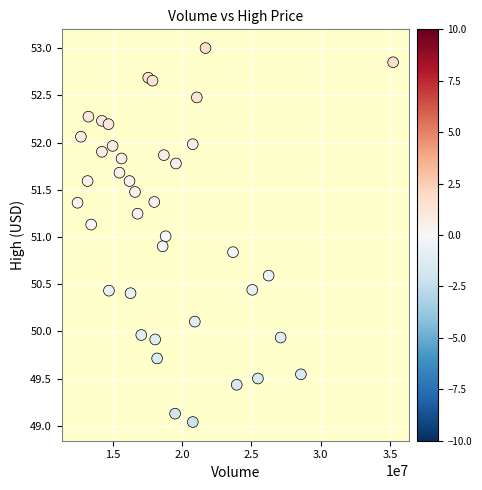

What is the range of Y values (max minus min)?

4.0